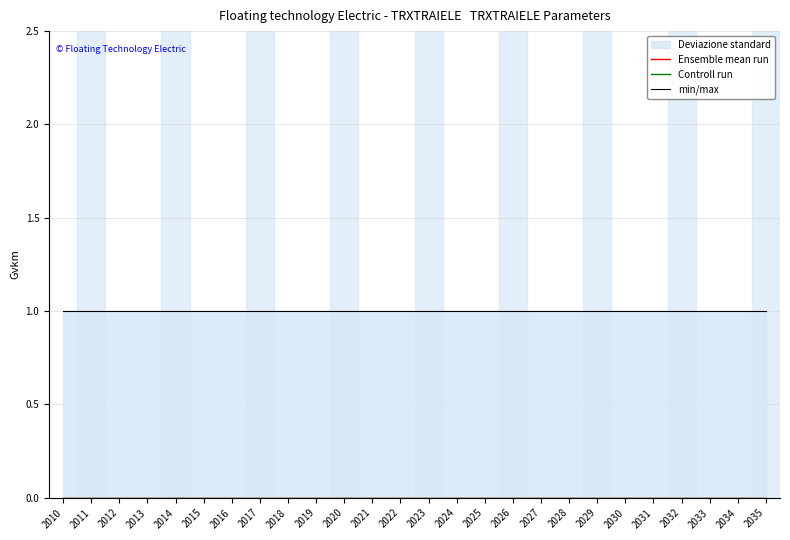

True or false: Controll run and Ensemble mean run intersect in this chart.

False